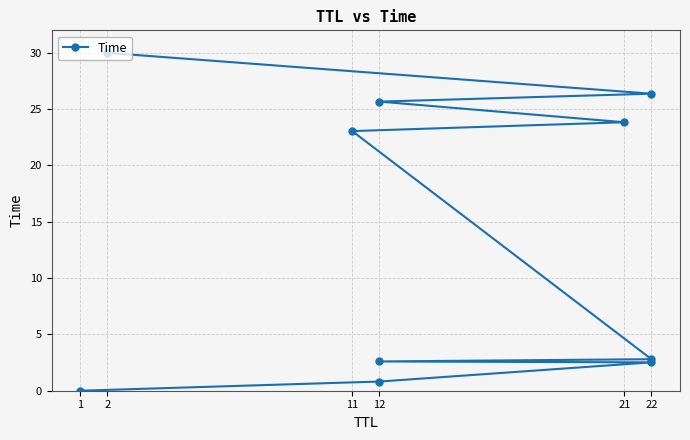

True or false: the data shows 1.1 at 12.

False